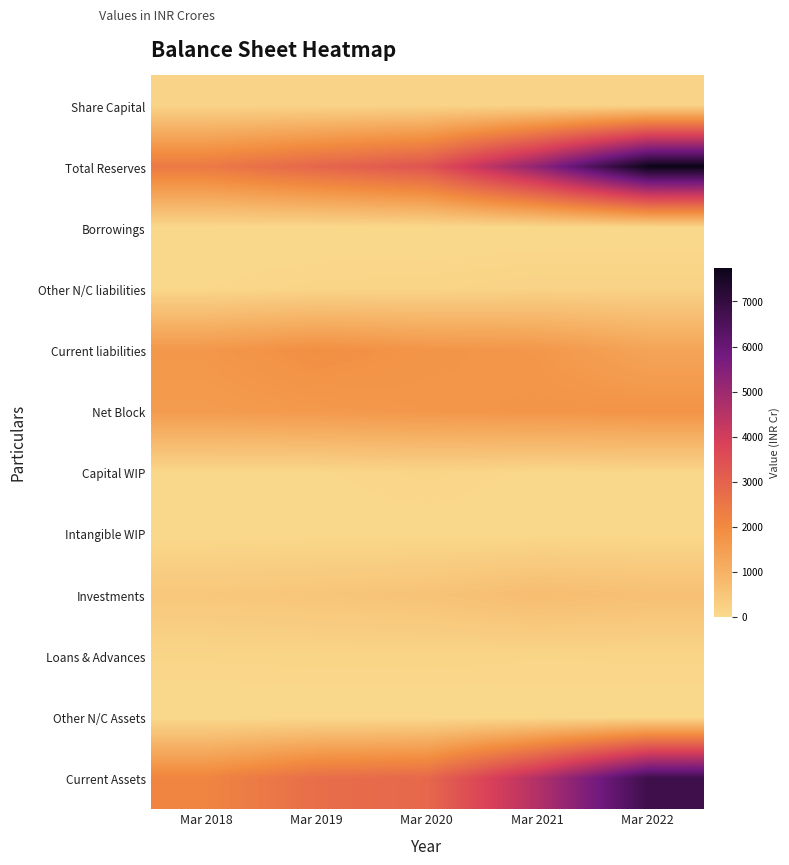

Reading right to left, what are all the values shown in this chart?

Share Capital: Mar 2022=131.9	Mar 2021=134.8	Mar 2020=122.6	Mar 2019=122.6	Mar 2018=122.6
Total Reserves: Mar 2022=7746.2	Mar 2021=5256.8	Mar 2020=3357.5	Mar 2019=2900.3	Mar 2018=2425.5
Borrowings: Mar 2022=0.0	Mar 2021=0.0	Mar 2020=0.0	Mar 2019=0.1	Mar 2018=13.7
Other N/C liabilities: Mar 2022=156.5	Mar 2021=155.6	Mar 2020=113.7	Mar 2019=105.5	Mar 2018=58.5
Current liabilities: Mar 2022=1337.0	Mar 2021=1656.0	Mar 2020=1718.3	Mar 2019=1868.5	Mar 2018=1649.2
Net Block: Mar 2022=1749.6	Mar 2021=1713.2	Mar 2020=1665.1	Mar 2019=1607.4	Mar 2018=1557.8
Capital WIP: Mar 2022=56.3	Mar 2021=41.2	Mar 2020=104.4	Mar 2019=53.1	Mar 2018=46.8
Intangible WIP: Mar 2022=31.4	Mar 2021=23.2	Mar 2020=20.1	Mar 2019=23.4	Mar 2018=17.3
Investments: Mar 2022=631.5	Mar 2021=723.2	Mar 2020=550.9	Mar 2019=488.6	Mar 2018=432.7
Loans & Advances: Mar 2022=102.7	Mar 2021=96.0	Mar 2020=113.7	Mar 2019=111.4	Mar 2018=100.2
Other N/C Assets: Mar 2022=10.5	Mar 2021=11.6	Mar 2020=5.1	Mar 2019=5.2	Mar 2018=0.3
Current Assets: Mar 2022=6789.8	Mar 2021=4594.8	Mar 2020=2852.8	Mar 2019=2707.9	Mar 2018=2114.5